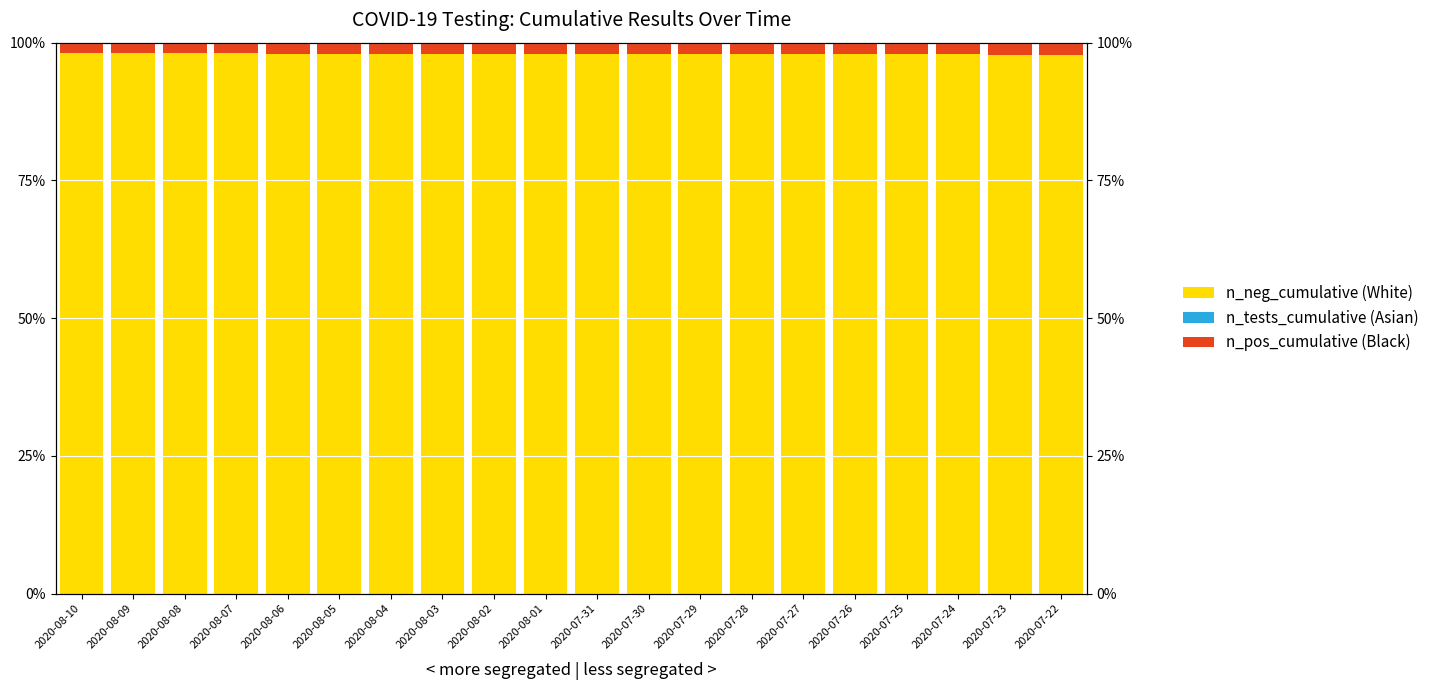

Rank the series by their maximum value, from highest to lowest.

n_neg_cumulative (White), n_pos_cumulative (Black), n_tests_cumulative (Asian)